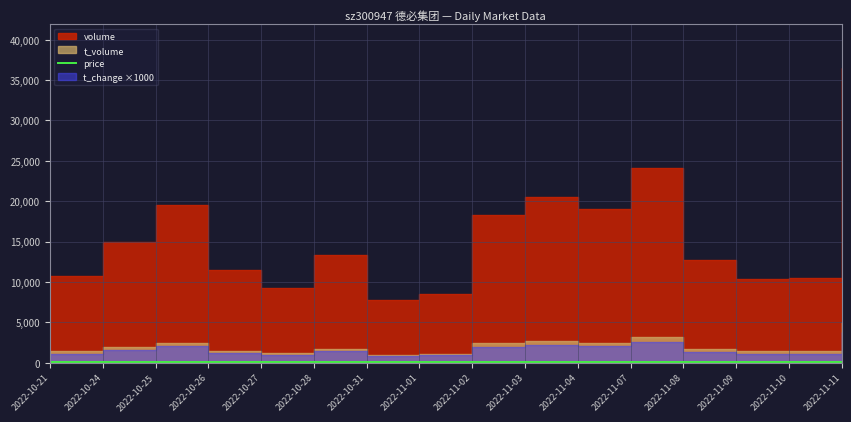

The value at 2022-11-10 is 13.4. True or false?

True